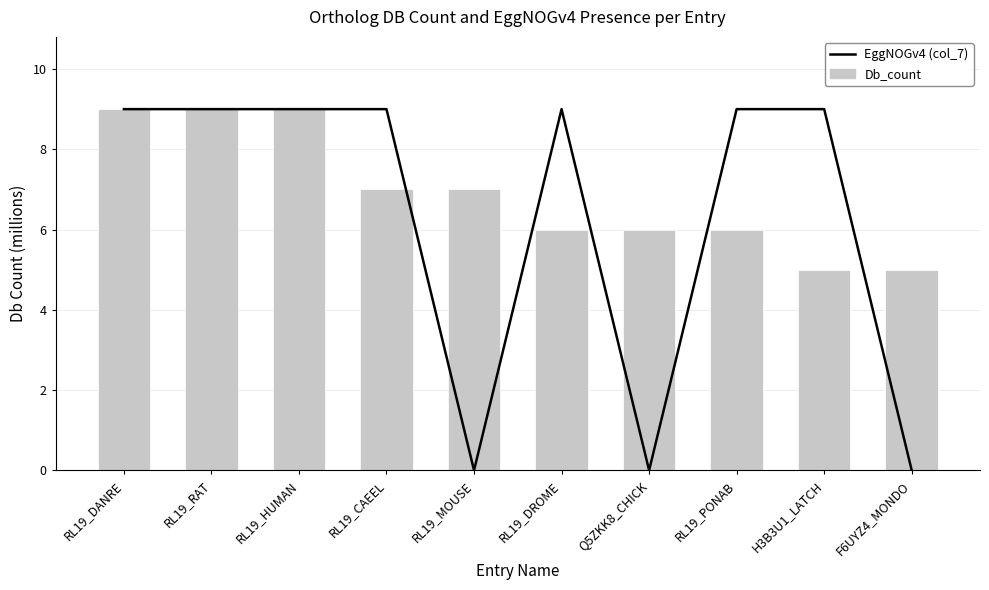

What is the label of the 3rd bar from the left?

RL19_HUMAN